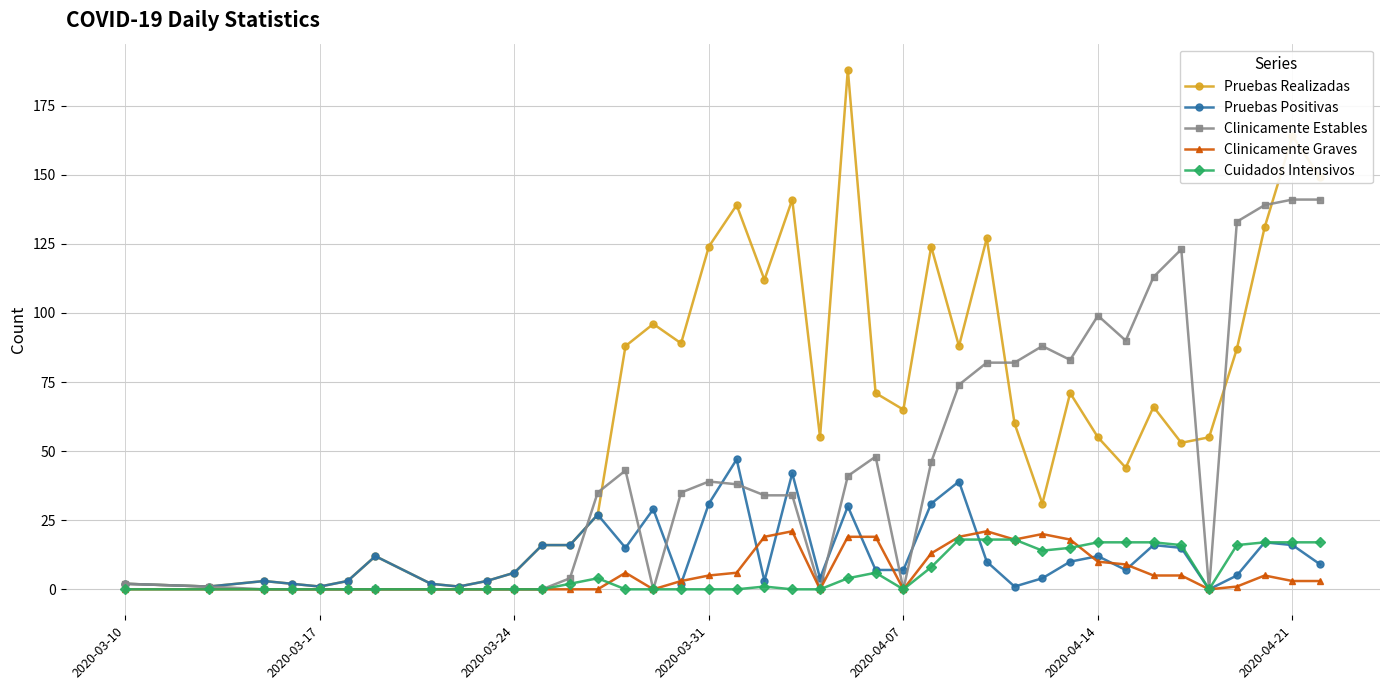

What is the greatest value displayed?

188